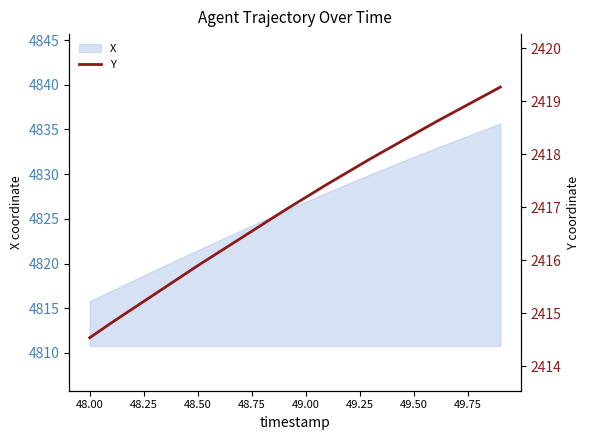

Which category has the lowest value in the X series?

48.00